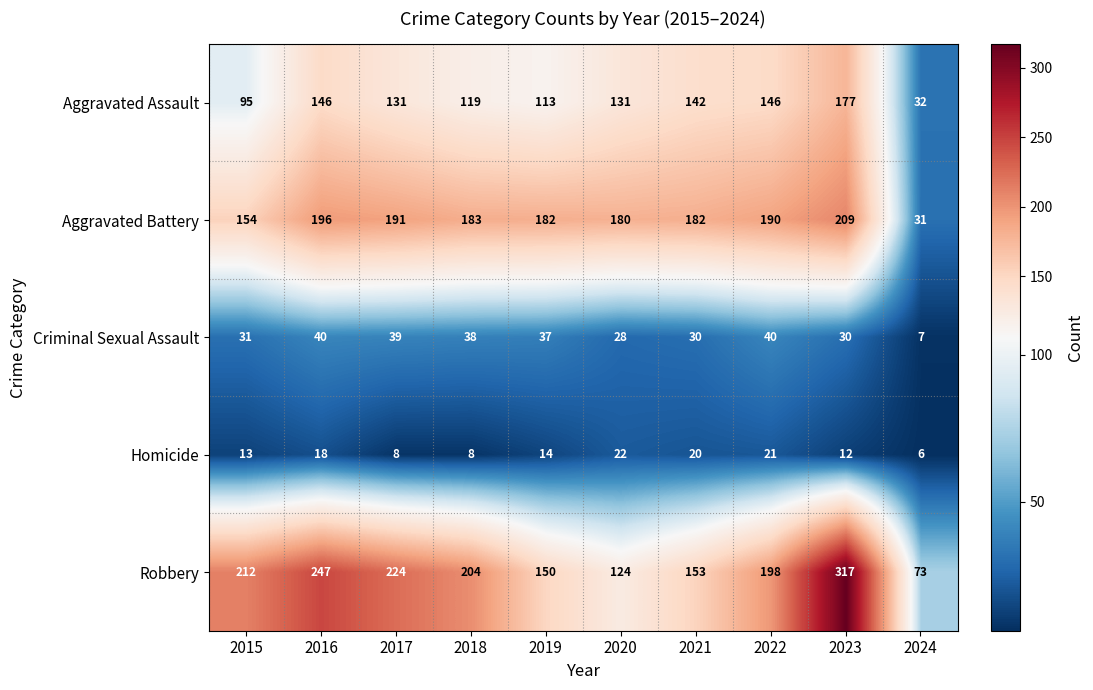

Rank the series by their maximum value, from highest to lowest.

Robbery, Aggravated Battery, Aggravated Assault, Criminal Sexual Assault, Homicide